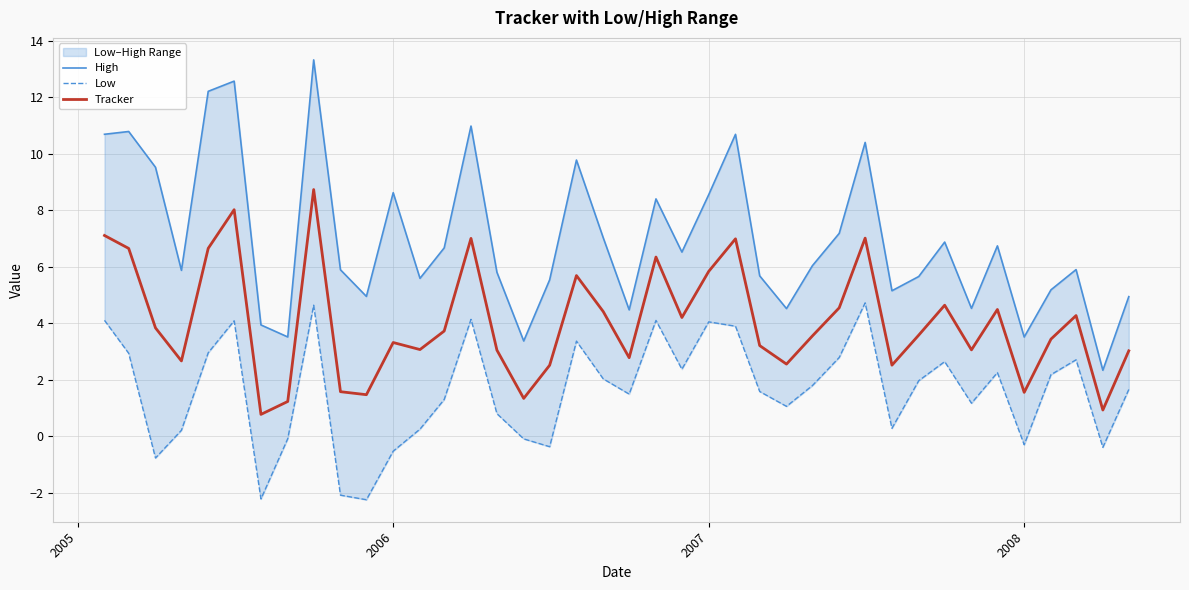

How many values in the High series are below 6?

20